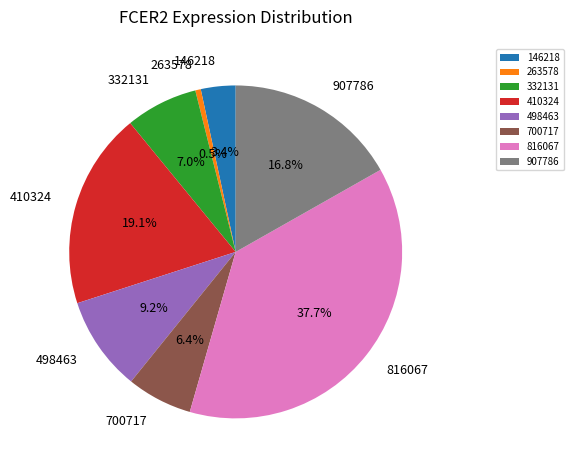

Rank the categories by value from highest to lowest.

816067, 410324, 907786, 498463, 332131, 700717, 146218, 263578